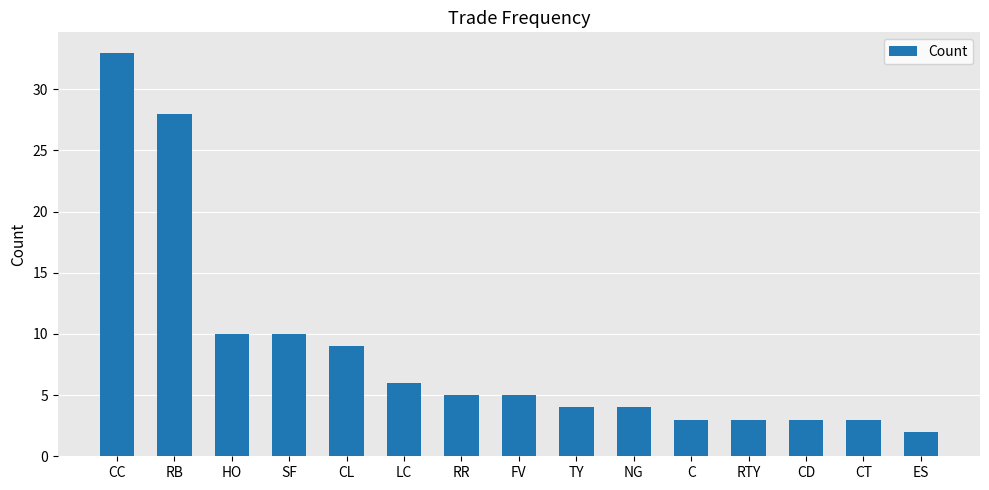

What is the label of the 4th bar from the right?

RTY